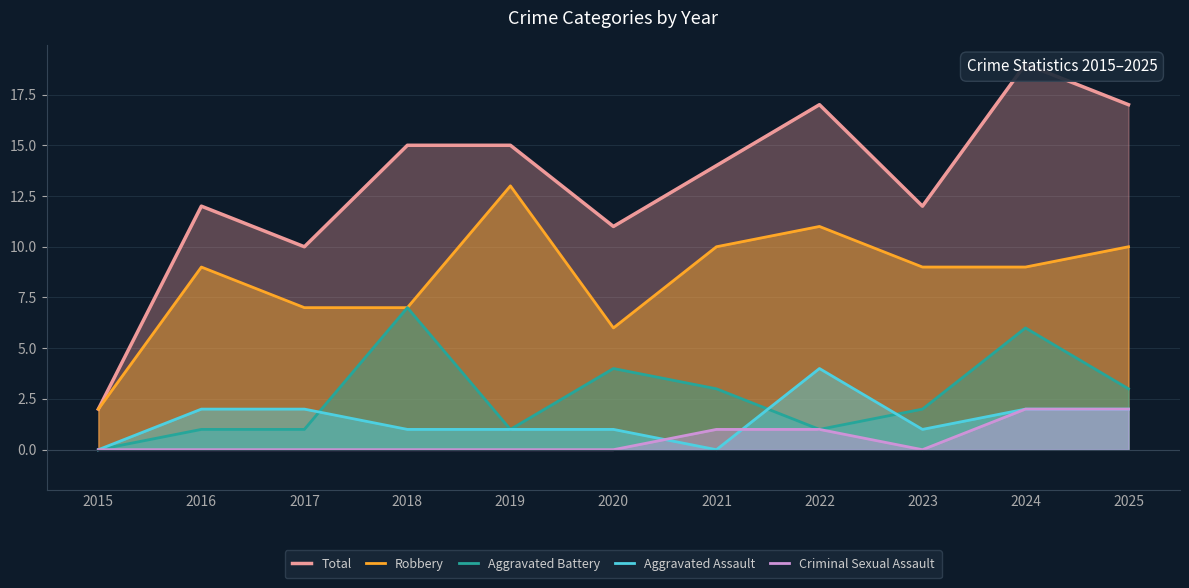

Count the number of data series in this chart.

5